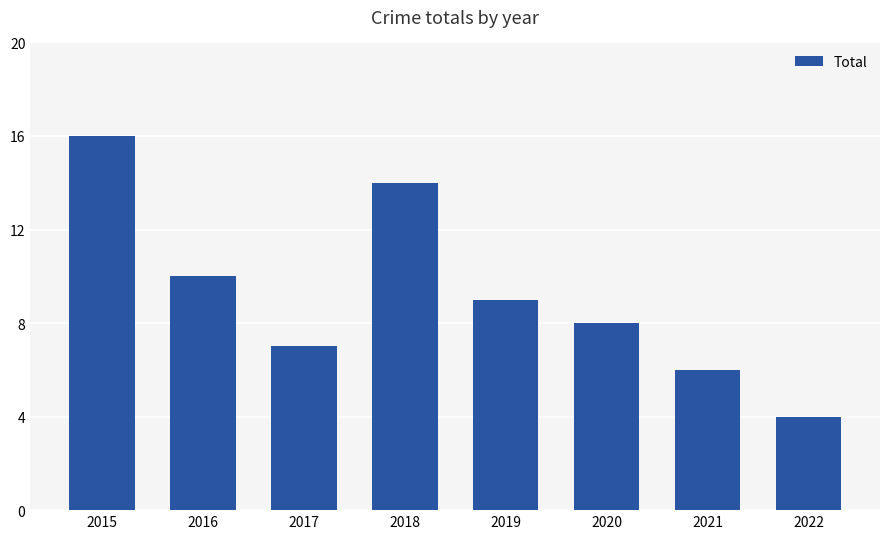

True or false: the data shows 14 at 2016.

False